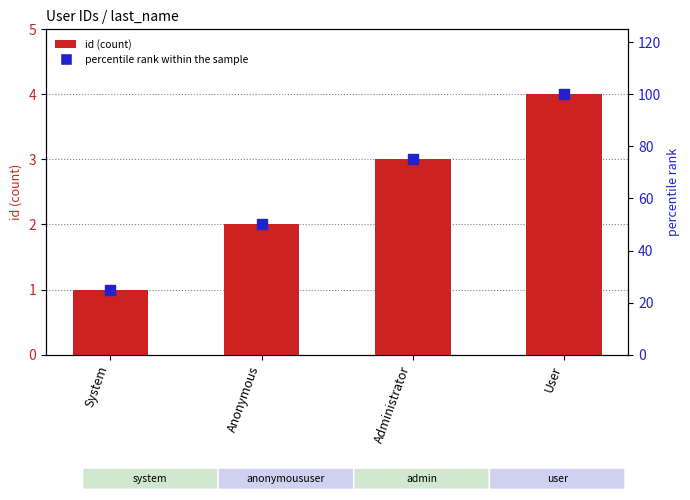

At which category is the sum across all series the highest?

User